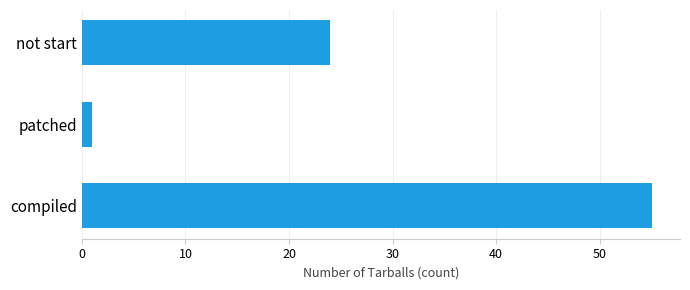

What is the difference between the second highest and minimum values?

23